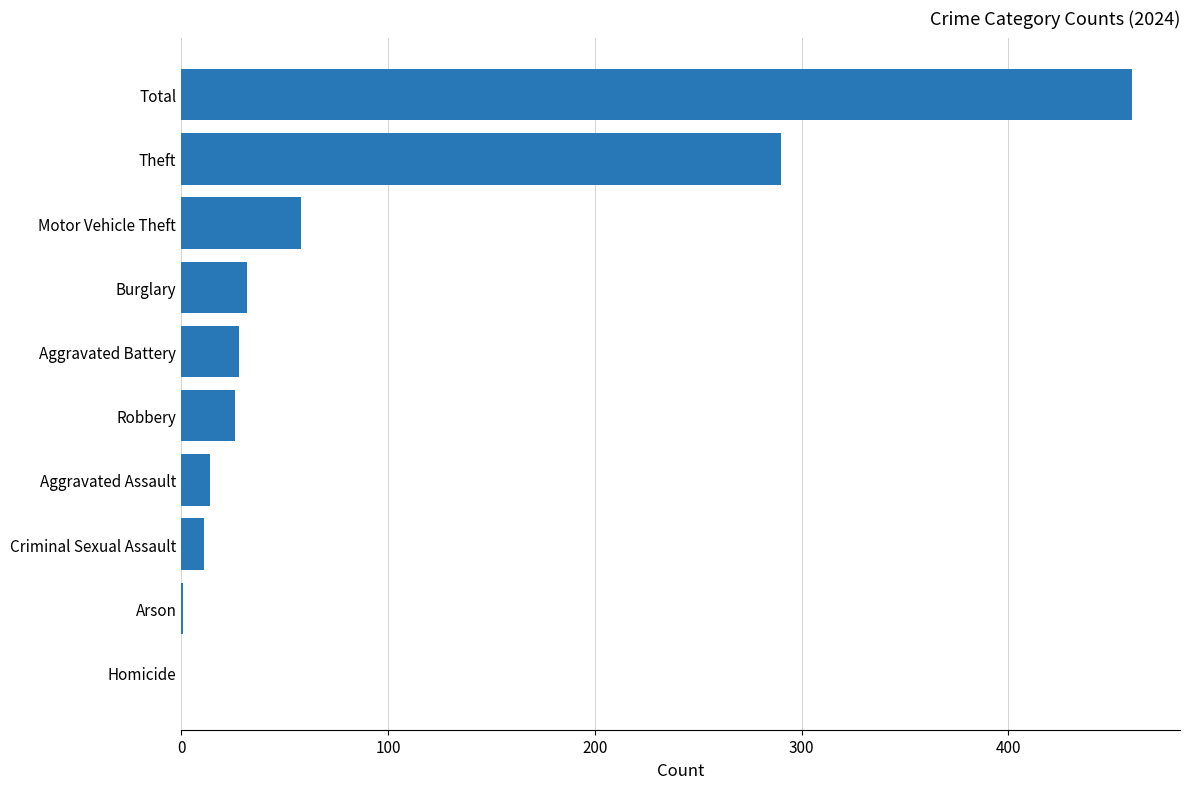

Is it true that the value at Aggravated Battery is 28?

True